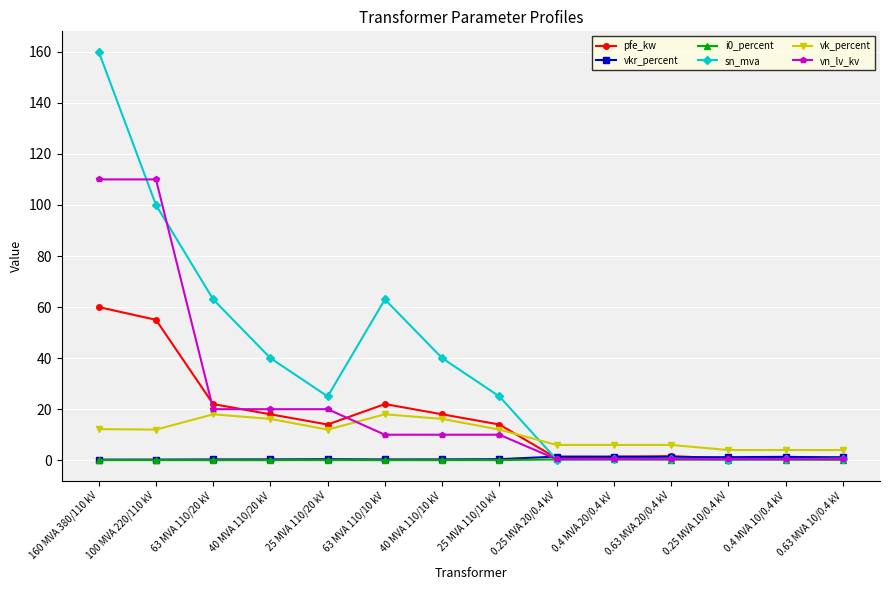

What is the label of the 2nd point from the left?

100 MVA 220/110 kV